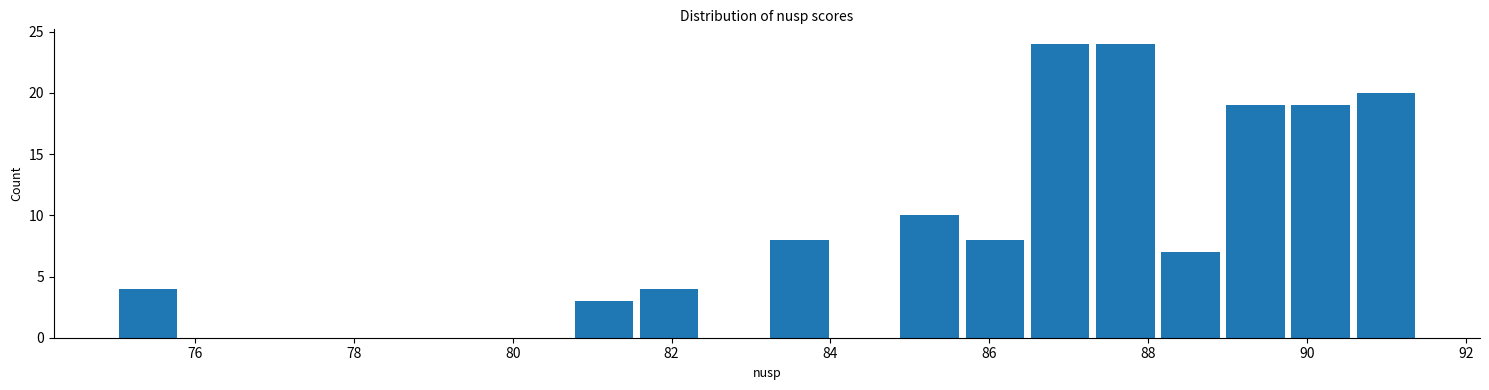

What is the height of the bar covering 75.00 to 75.82 on the x-axis? Neither the bar edges nor the heights are printed on the chart, so give them approximately, as read against the axes.

4